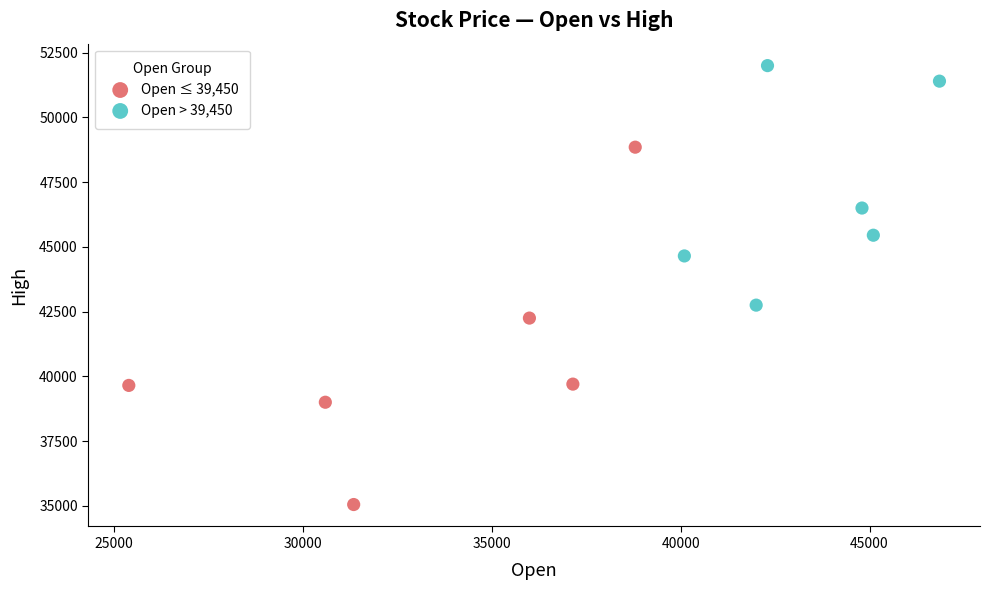

Which series reaches the minimum Y coordinate?

Open ≤ 39,450